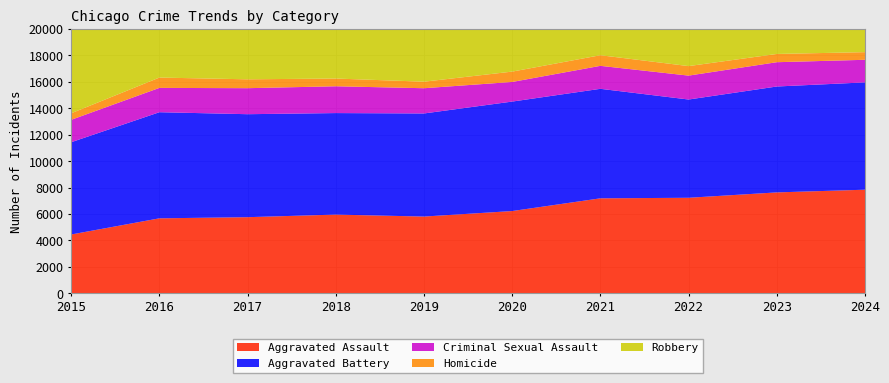

Reading left to right, transcribe all the data shown in this chart.

Aggravated Assault: 4450	5672	5759	5954	5806	6223	7185	7226	7633	7836
Aggravated Battery: 6977	8025	7788	7678	7796	8279	8281	7431	8008	8117
Criminal Sexual Assault: 1695	1839	1967	2027	1909	1483	1738	1808	1838	1708
Homicide: 495	781	671	585	494	783	803	719	624	578
Robbery: 9526	11841	11784	9573	7905	7813	7822	8872	10955	9030